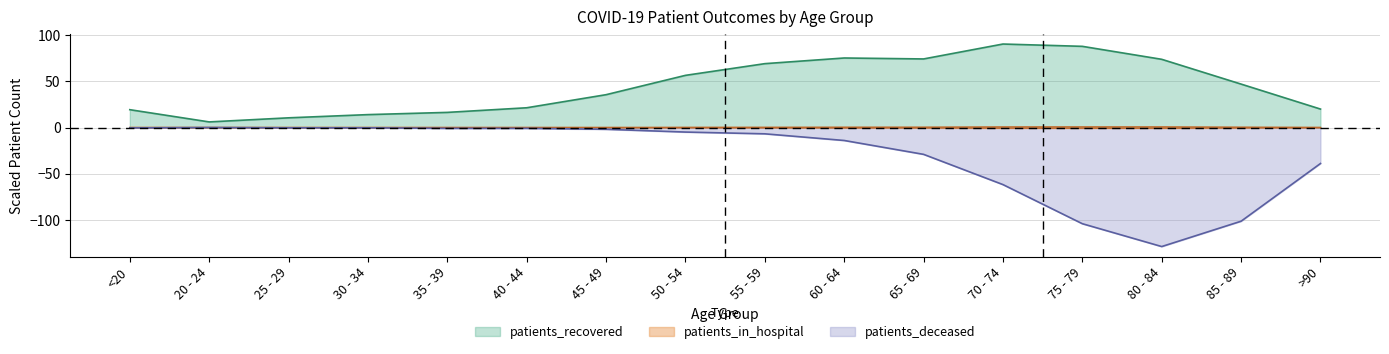

Between 25 - 29 and 70 - 74, which is larger?

70 - 74